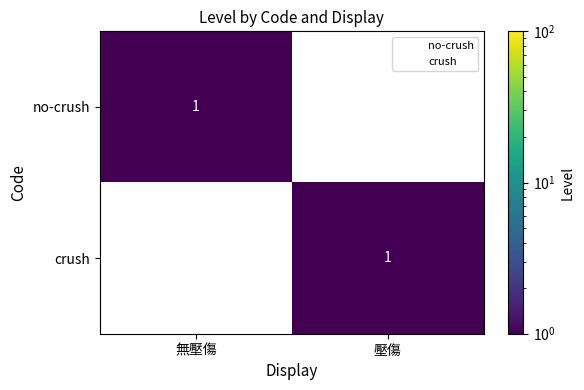

Where is crush nearest to the value 0?

無壓傷